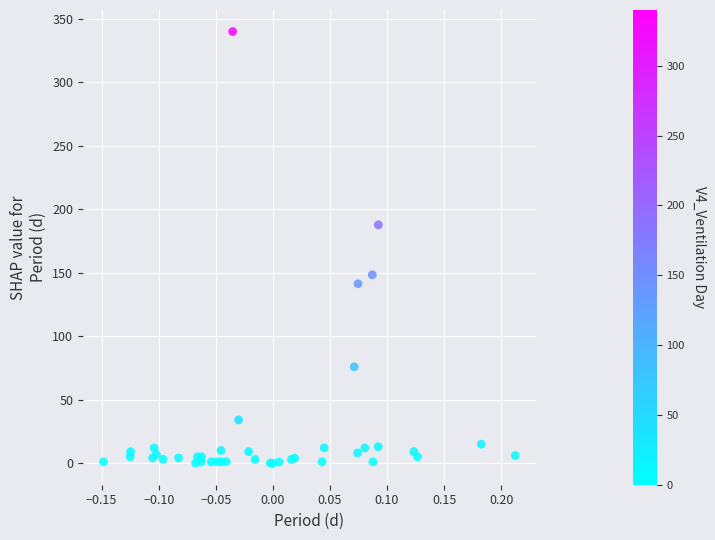

What Y value in the scatter plot is closest to 170?

187.7